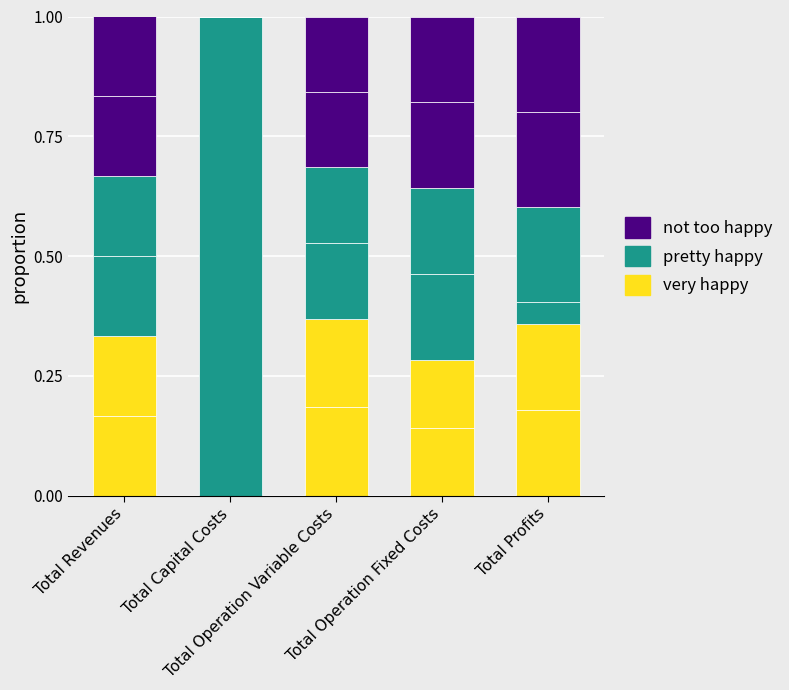

Is it true that very happy equals 0.1 at Total Operation Fixed Costs?

True